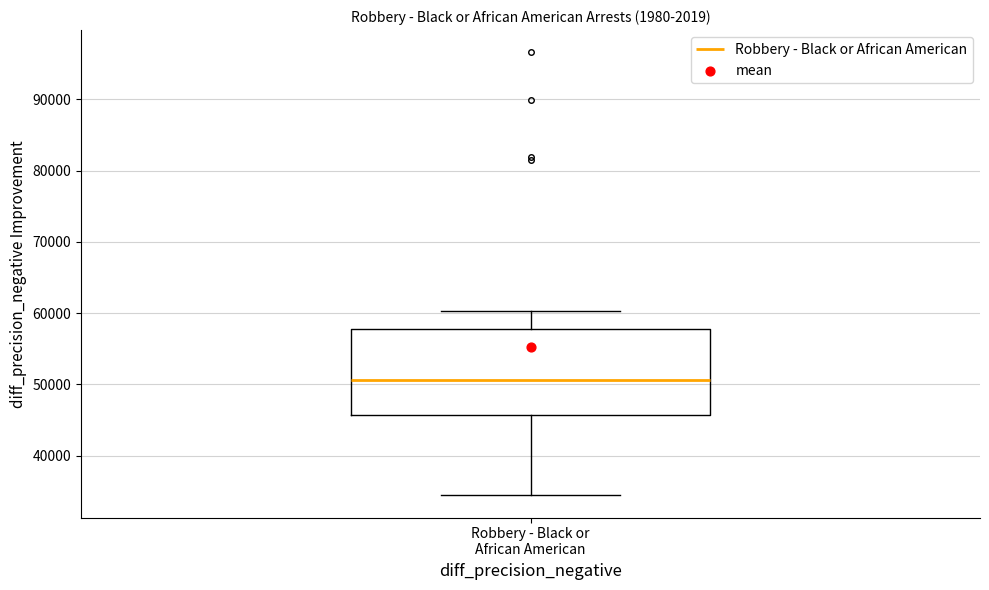

Read this box plot against the y-axis: the position of the median line, the range covered by the box, and the ends of both whiskers. The values are not printed on the chart, so give them approximately, as read against the axis.

median 51000, box 46000 to 58000, whiskers 34000 to 60000